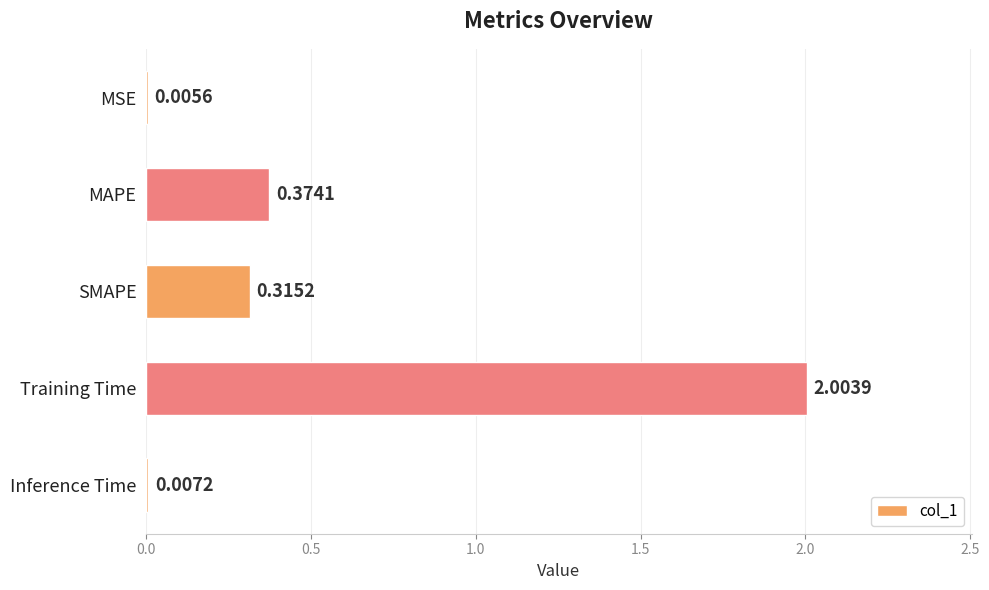

What is the sum of all values?

2.7